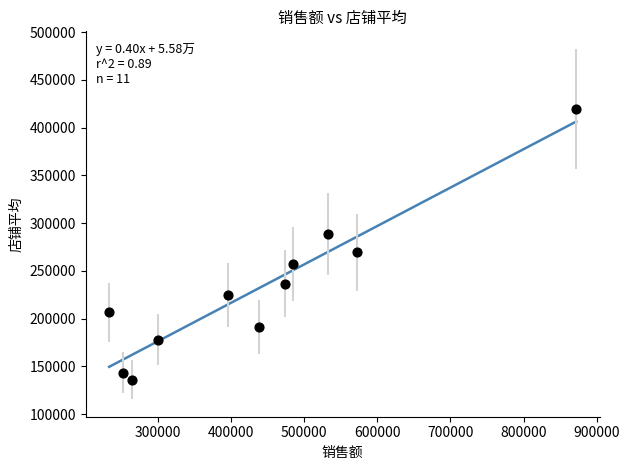

What is the average X value?

438199.3